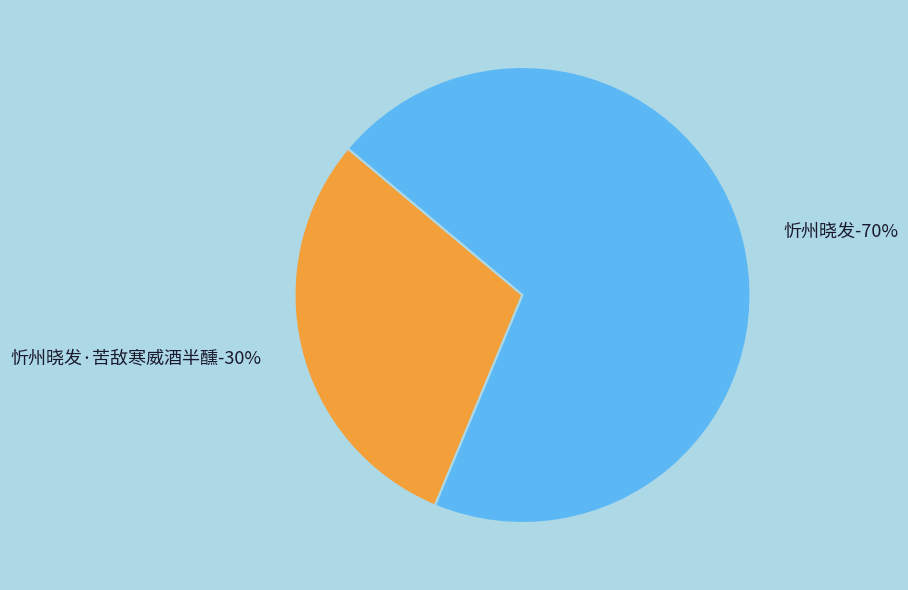

Which has a higher value, 忻州晓发·苦敌寒威酒半醺 or 忻州晓发?

忻州晓发